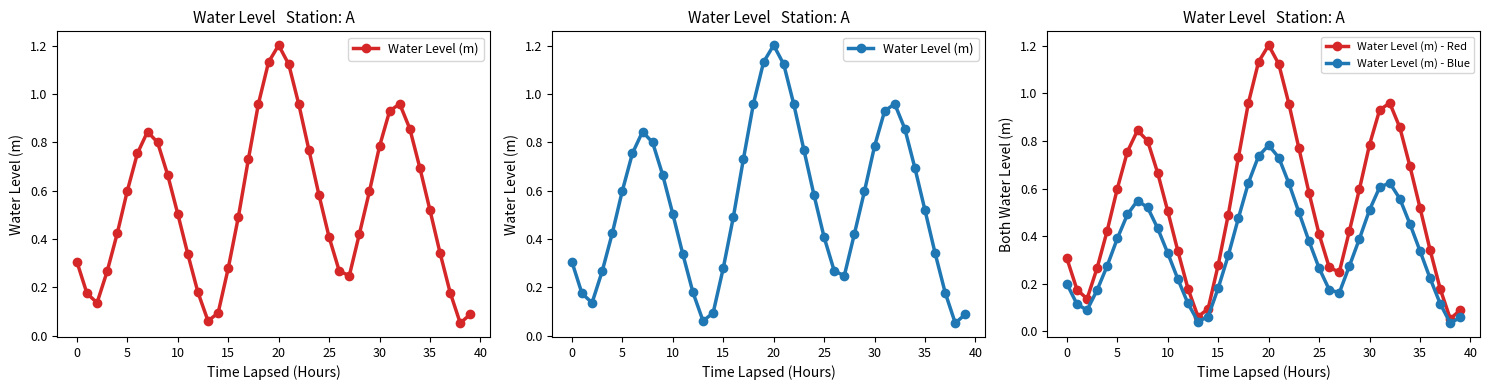

True or false: Water Level (m) - Red has more than 1 interior local peaks.

True